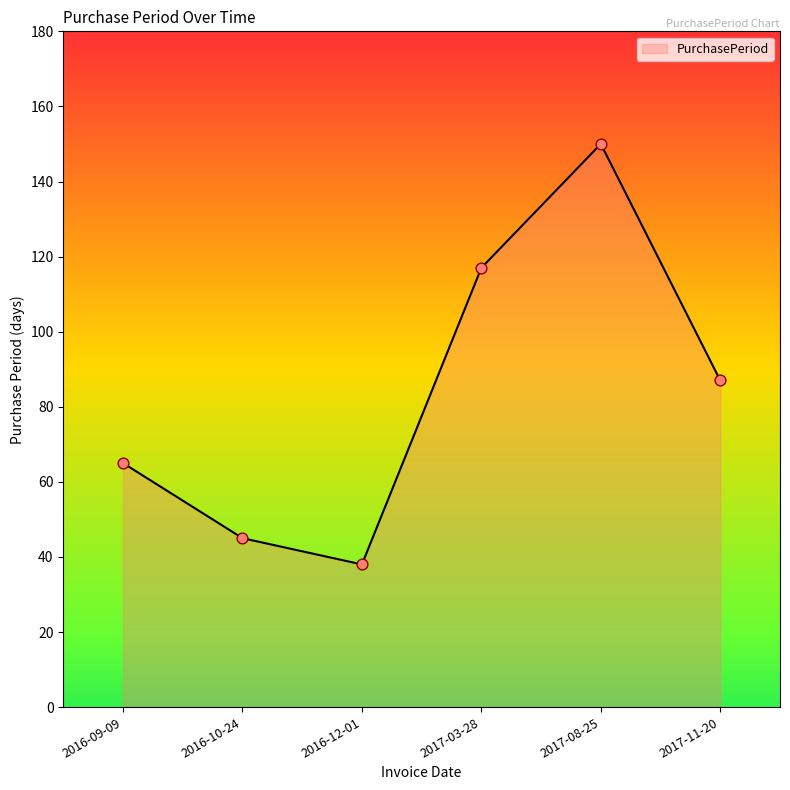

Between 2016-09-09 and 2017-11-20, which is larger?

2017-11-20